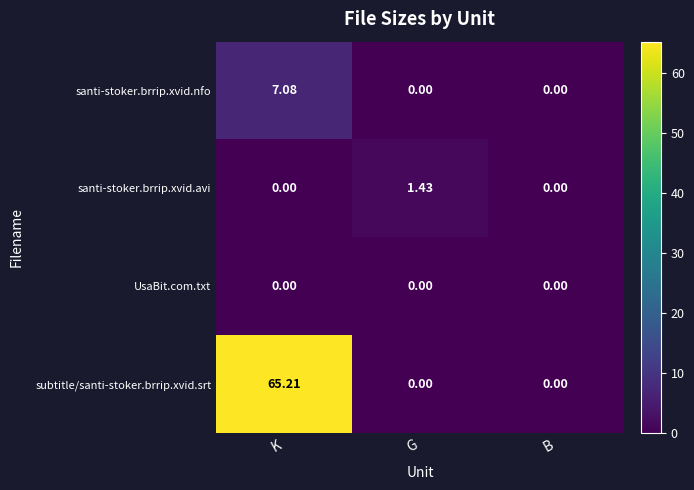

Which series has the largest total across all categories?

subtitle/santi-stoker.brrip.xvid.srt